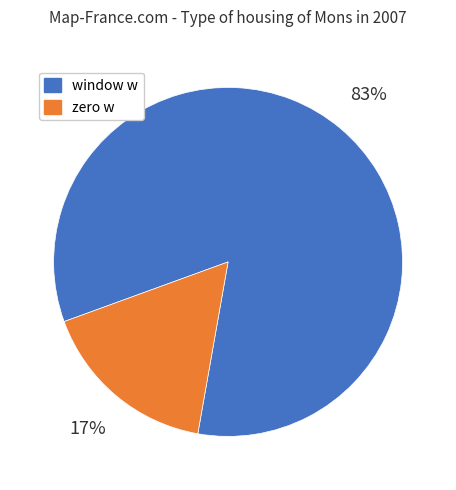

How many slices are in this pie chart?

2